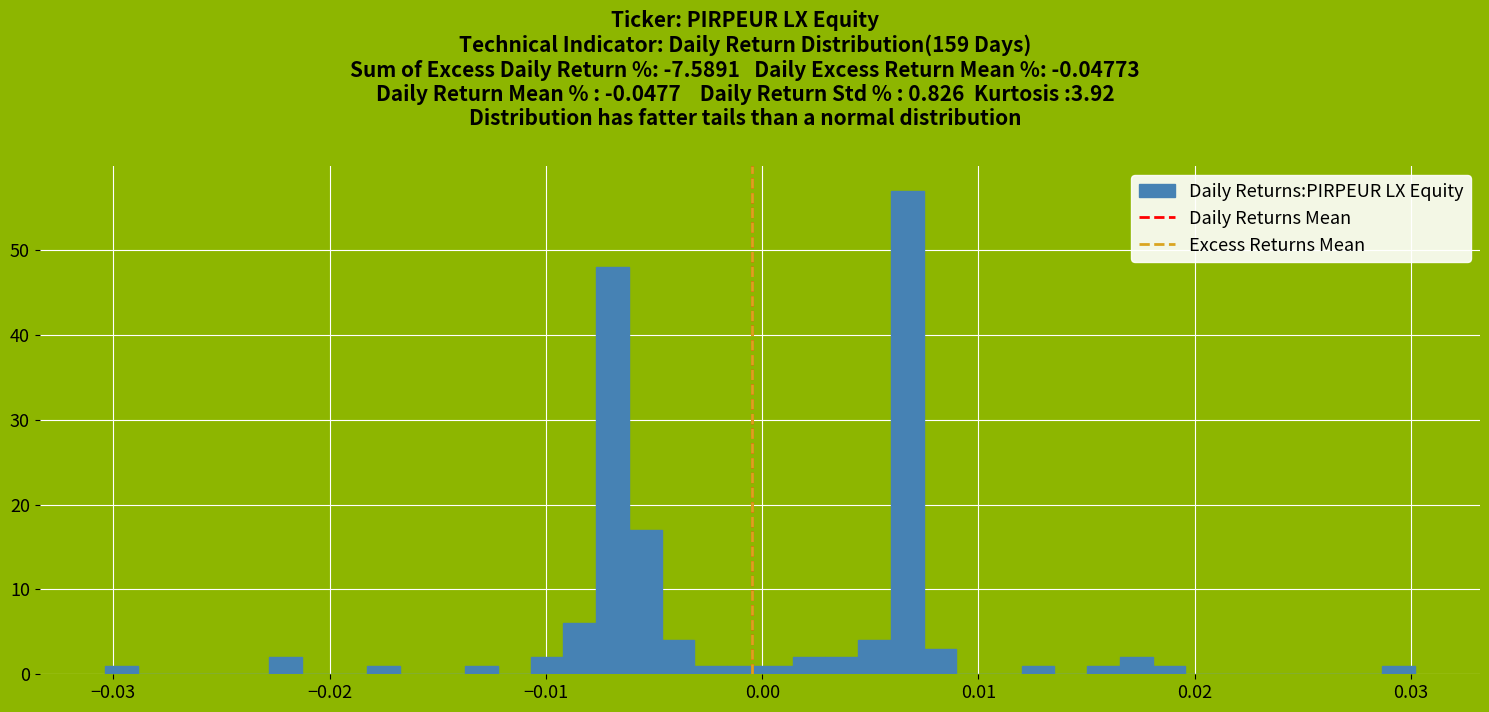

Read against the x-axis, roughly where is the centre of the tallest bar?

0.007